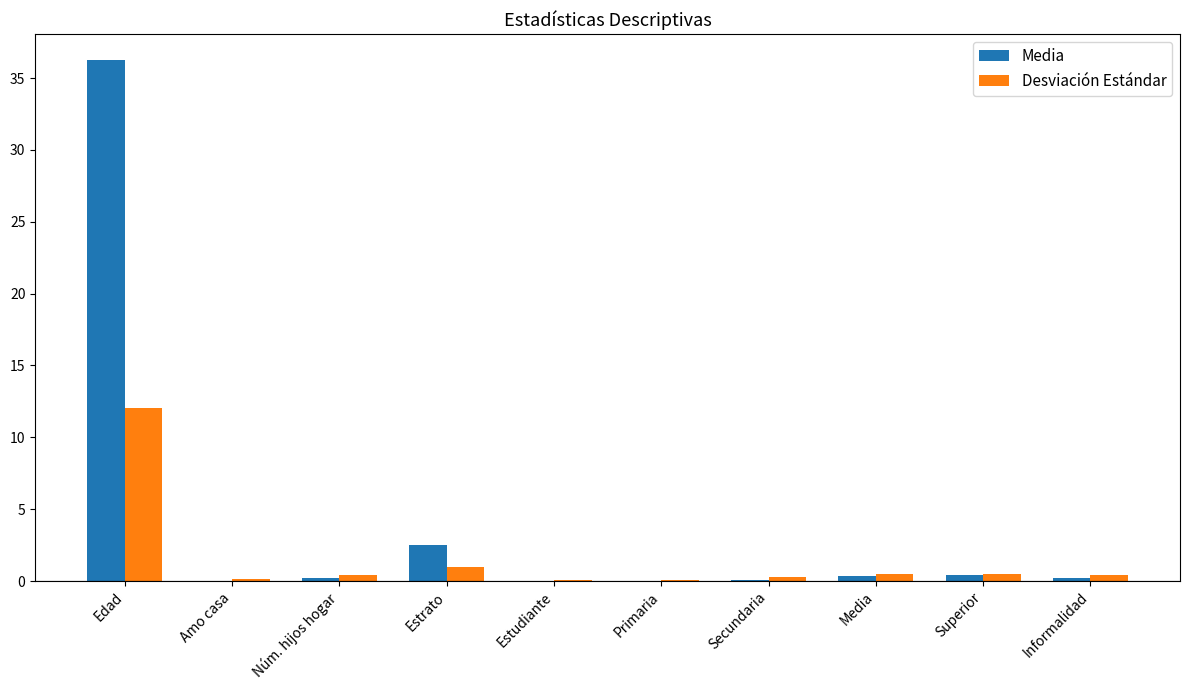

What is the total value across all series at Núm. hijos hogar?

0.7